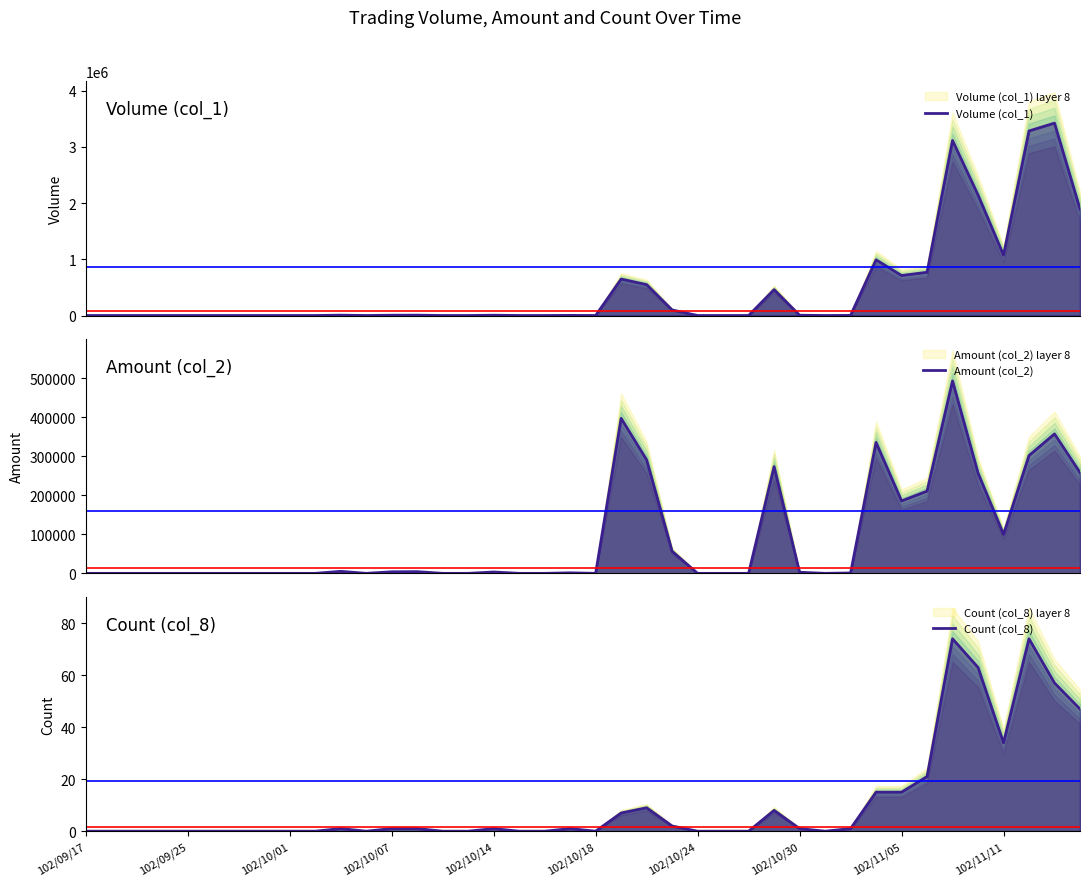

What is the sum of all Amount (col_2) values?

3536090